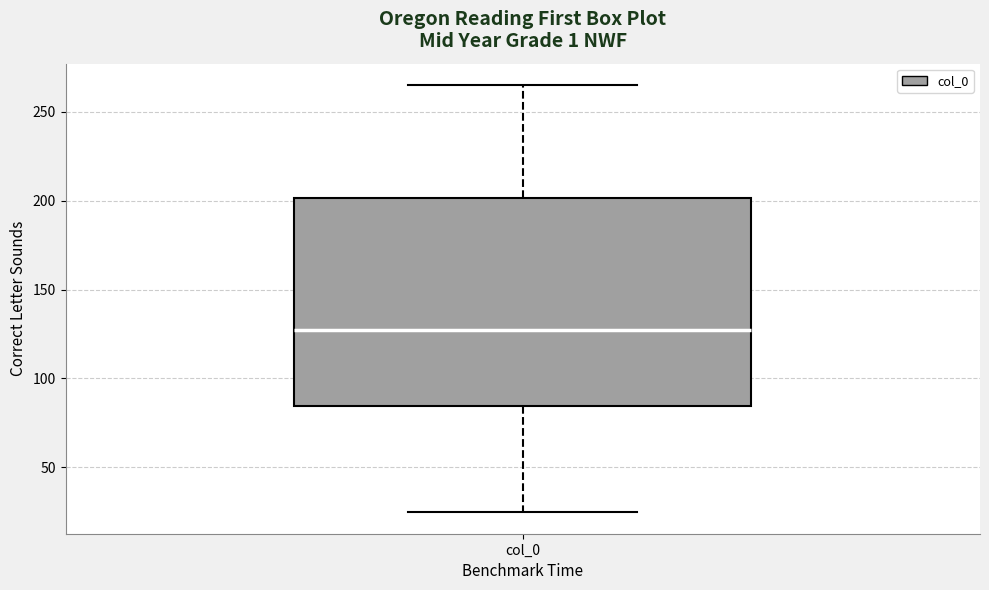

Where does the median line of the box for col_0 sit on the y-axis? The values are not printed on the chart, so give them approximately, as read against the axis.

130